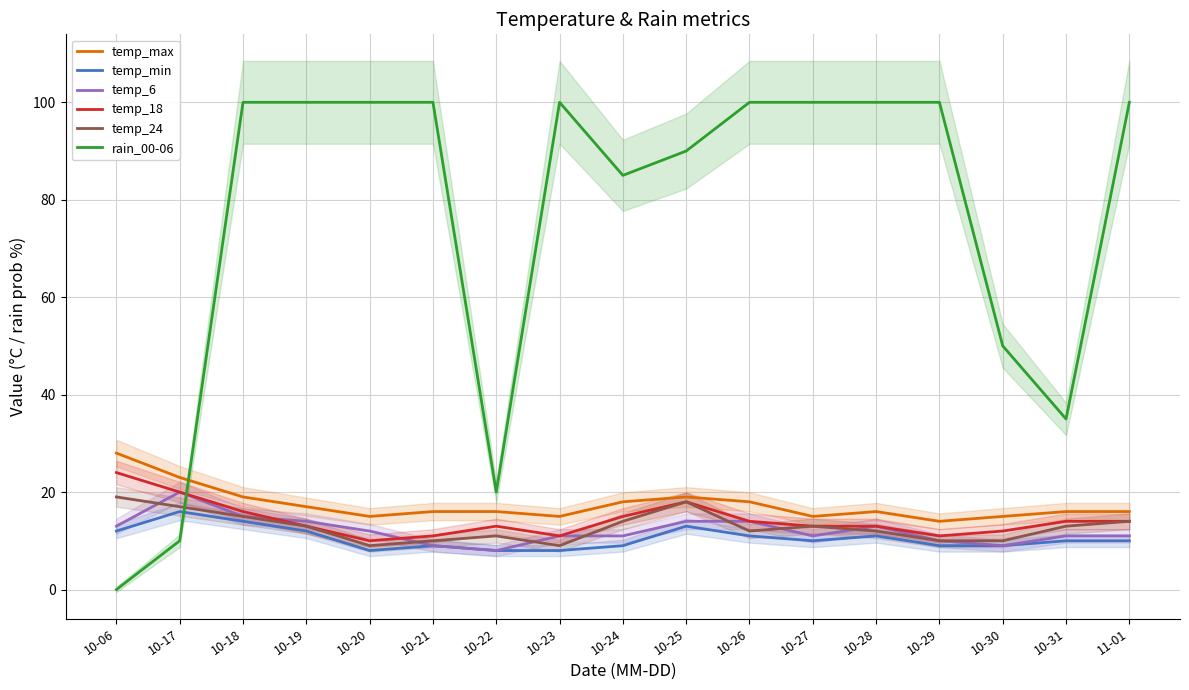

Which series has the largest total across all categories?

rain_00-06